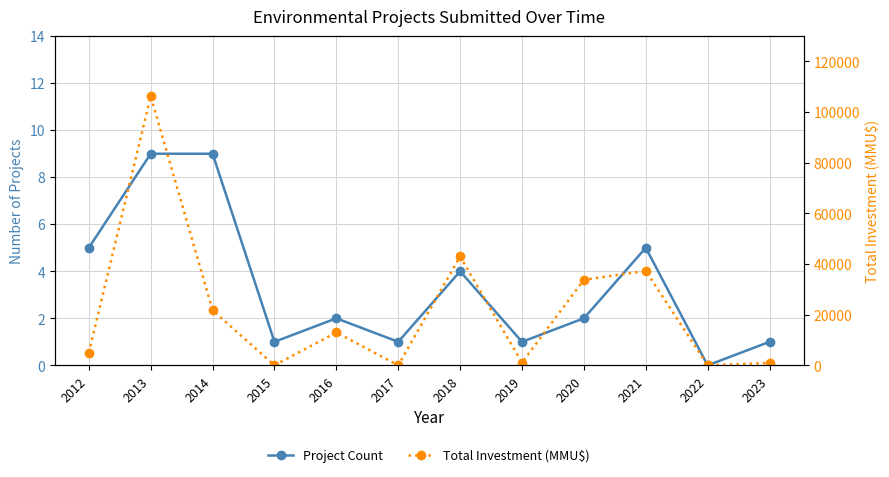

At which category does Project Count reach its first local peak?

2016